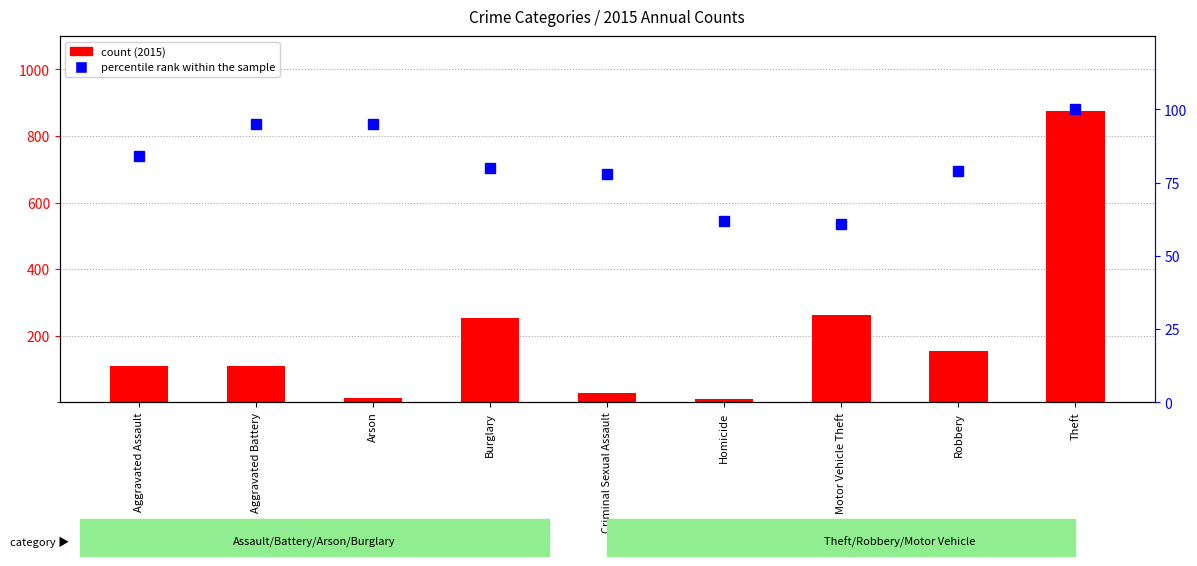

What is the sum of the percentile rank within the sample values at Burglary and Robbery?

159